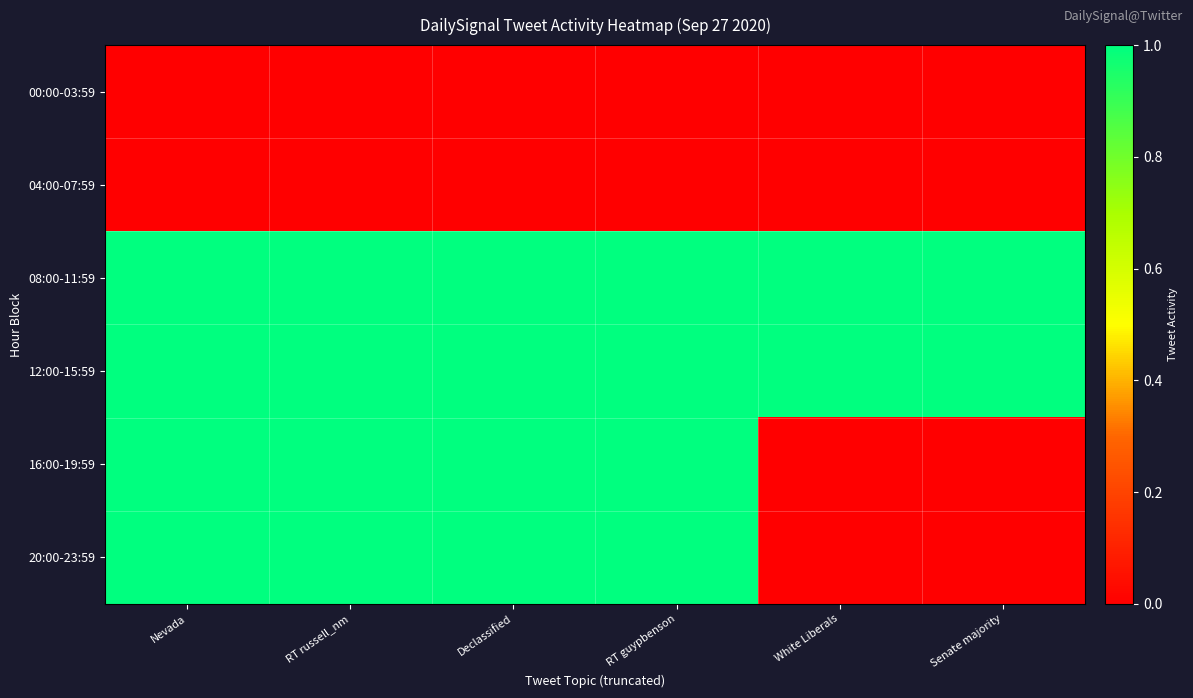

Reading right to left, list all the values displayed in this chart.

00:00-03:59: Senate majority=0	White Liberals=0	RT guypbenson=0	Declassified=0	RT russell_nm=0	Nevada=0
04:00-07:59: Senate majority=0	White Liberals=0	RT guypbenson=0	Declassified=0	RT russell_nm=0	Nevada=0
08:00-11:59: Senate majority=1	White Liberals=1	RT guypbenson=1	Declassified=1	RT russell_nm=1	Nevada=1
12:00-15:59: Senate majority=1	White Liberals=1	RT guypbenson=1	Declassified=1	RT russell_nm=1	Nevada=1
16:00-19:59: Senate majority=0	White Liberals=0	RT guypbenson=1	Declassified=1	RT russell_nm=1	Nevada=1
20:00-23:59: Senate majority=0	White Liberals=0	RT guypbenson=1	Declassified=1	RT russell_nm=1	Nevada=1